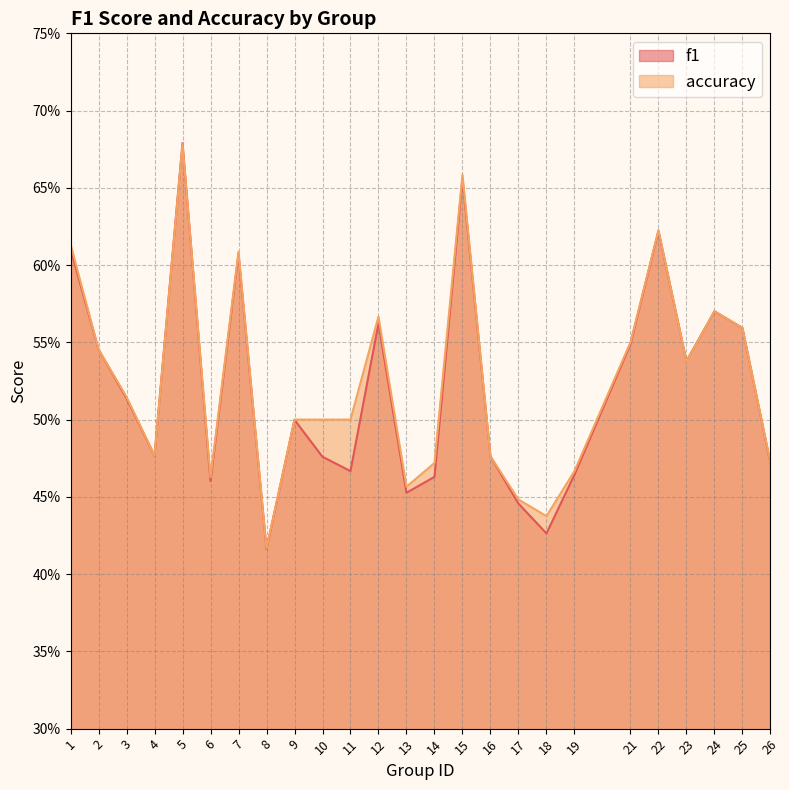

Which series has the widest spread of values?

f1